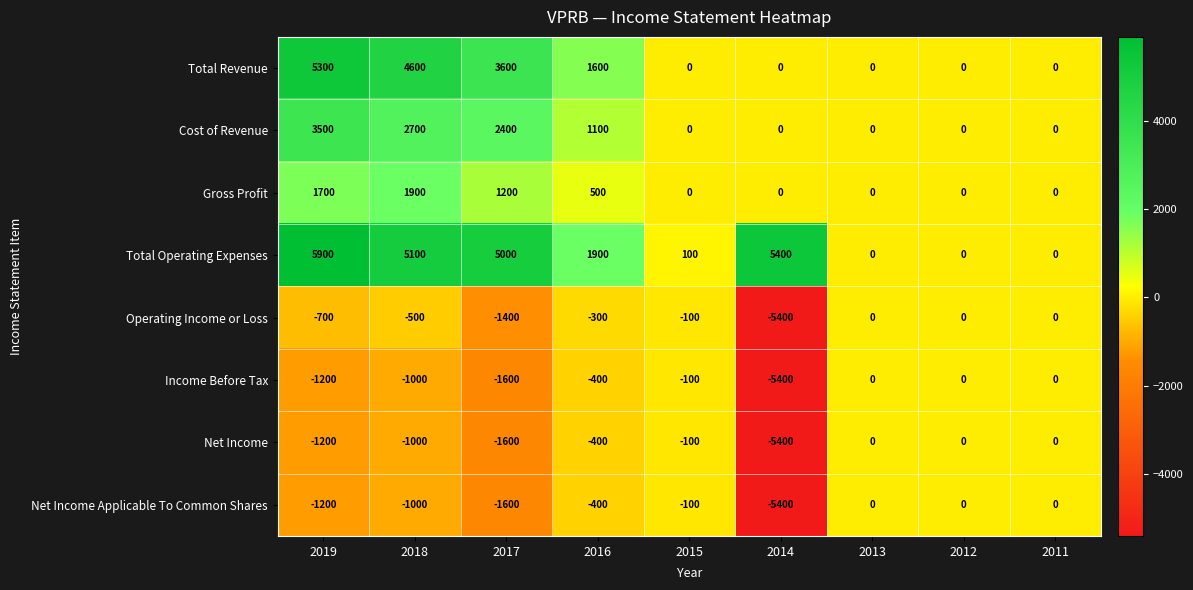

The Net Income Applicable To Common Shares series shows -7211 at 2014. True or false?

False